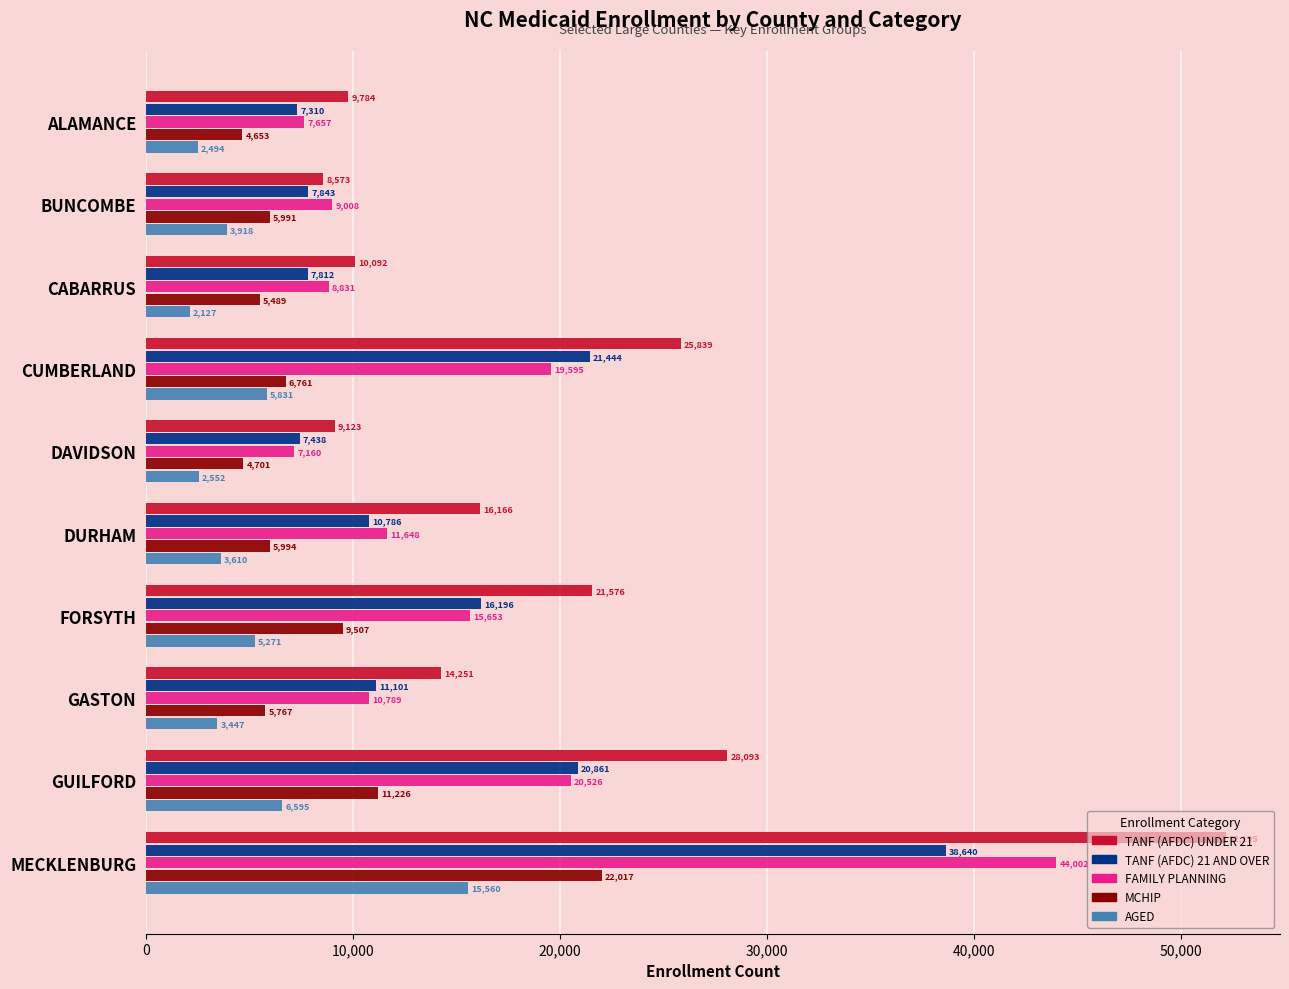

The value of TANF (AFDC) UNDER 21 at FORSYTH is 21576. True or false?

True